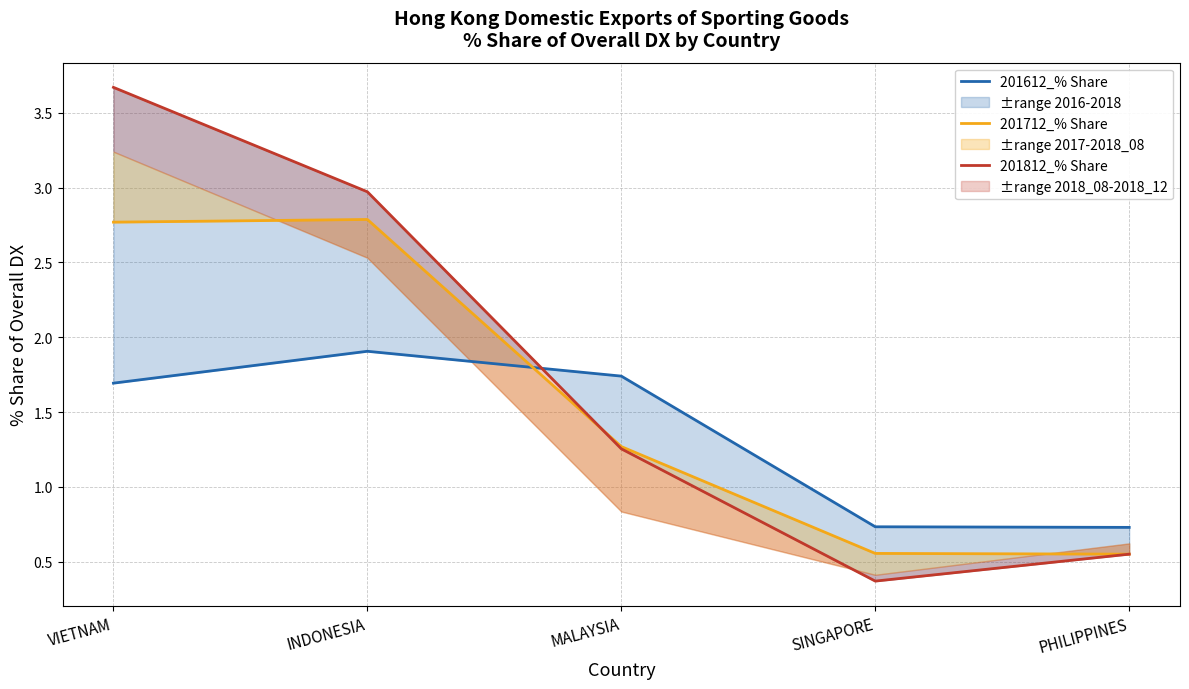

What is the highest value of the 201812_% Share series?

3.7